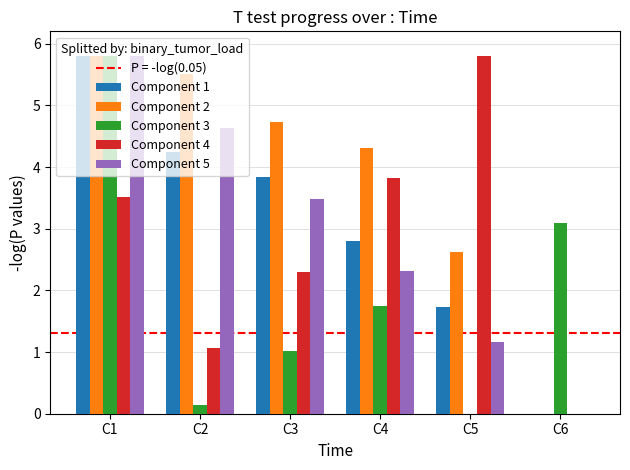

Which series changed the most between C2 and C6?

Component 2